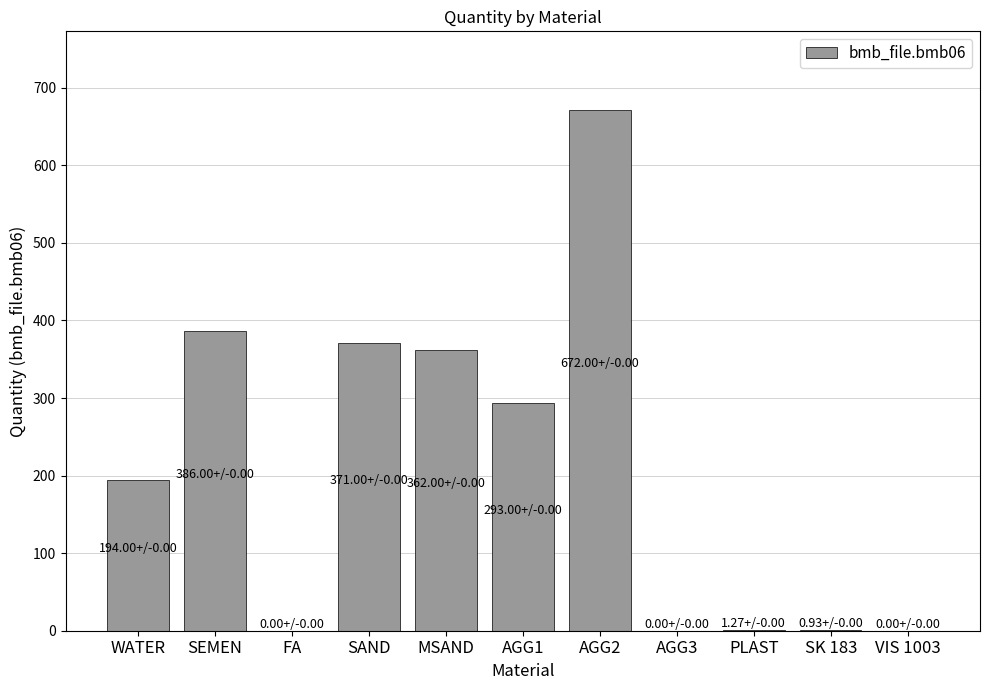

What is the sum of all values?

2280.2